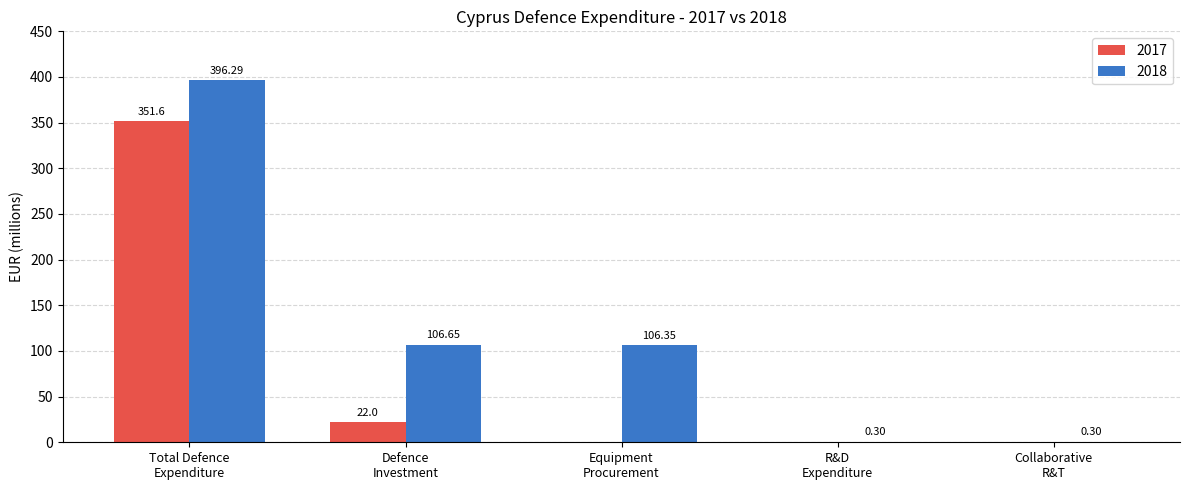

Is it true that 2018 equals 34.3 at Equipment
Procurement?

False